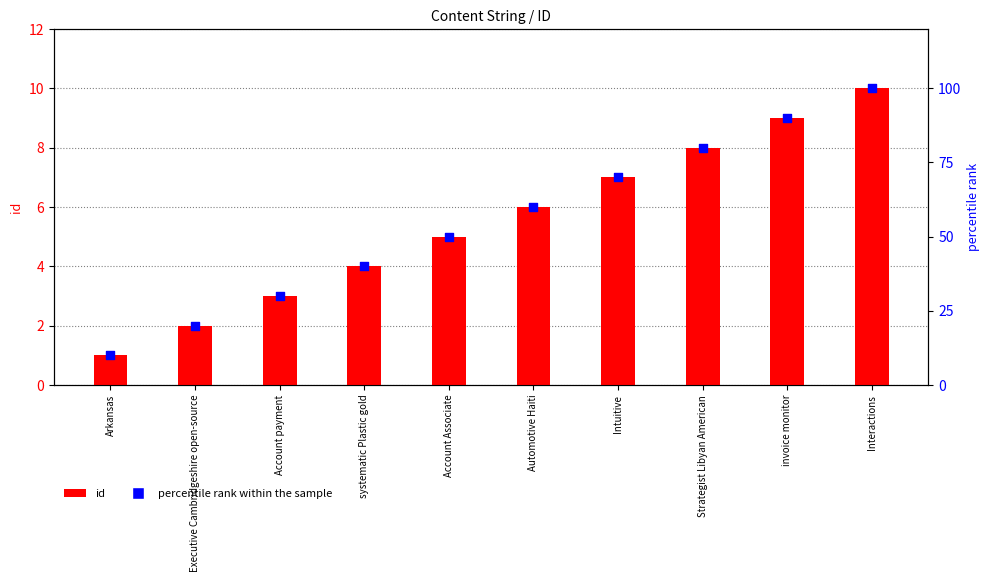

What is the total value across all series at Interactions?

110